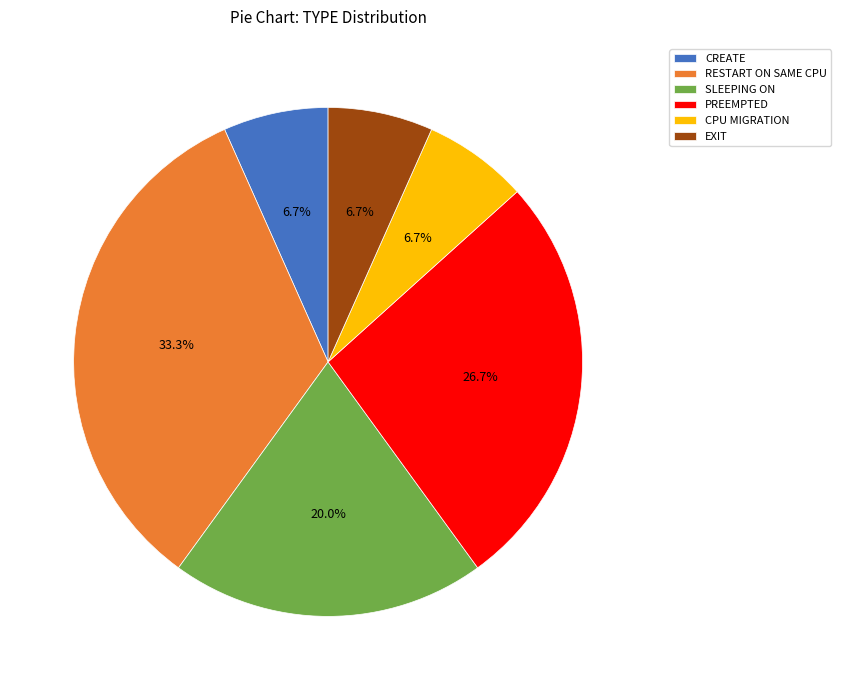

What is the ratio of the value at CPU MIGRATION to the value at EXIT?

1.0